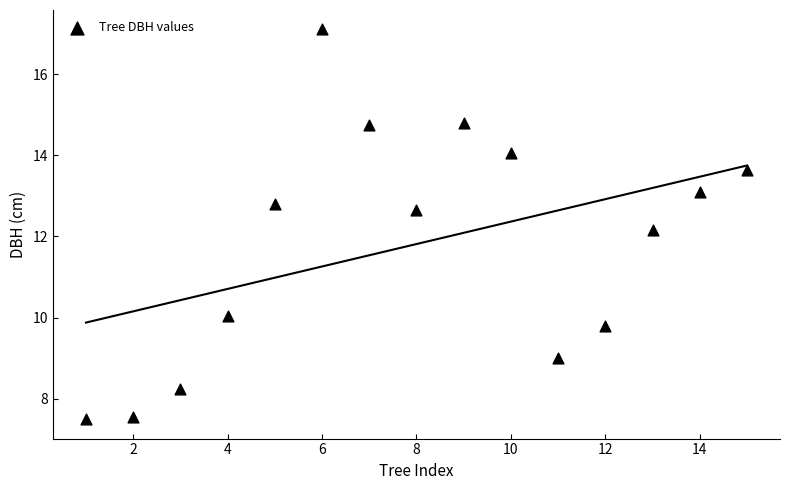

What Y value in the scatter plot is closest to 12?

12.2